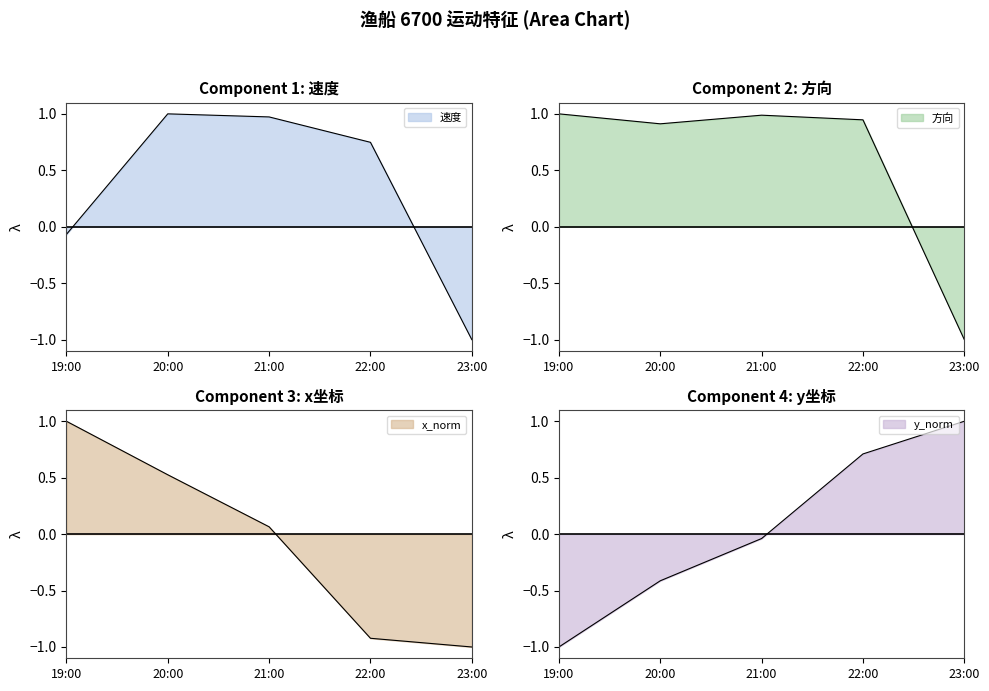

Reading left to right, transcribe all the data shown in this chart.

速度: 19:00=-0.1	20:00=1.0	21:00=1.0	22:00=0.7	23:00=-1.0
方向: 19:00=1.0	20:00=0.9	21:00=1.0	22:00=0.9	23:00=-1.0
x_norm: 19:00=1.0	20:00=0.5	21:00=0.1	22:00=-0.9	23:00=-1.0
y_norm: 19:00=-1.0	20:00=-0.4	21:00=-0.0	22:00=0.7	23:00=1.0